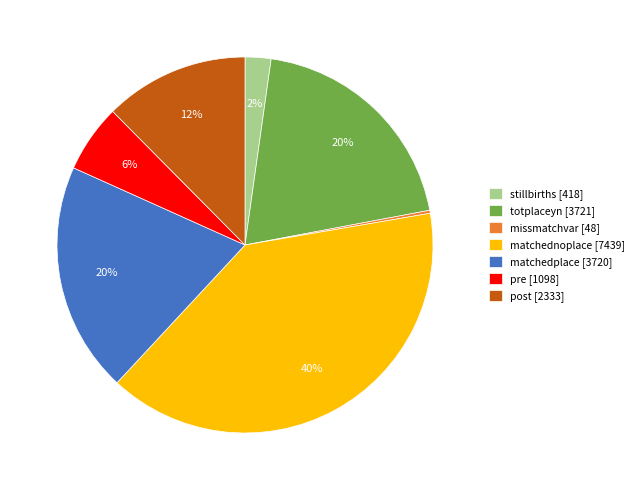

To the nearest percent, what is the average slice percentage?

14%